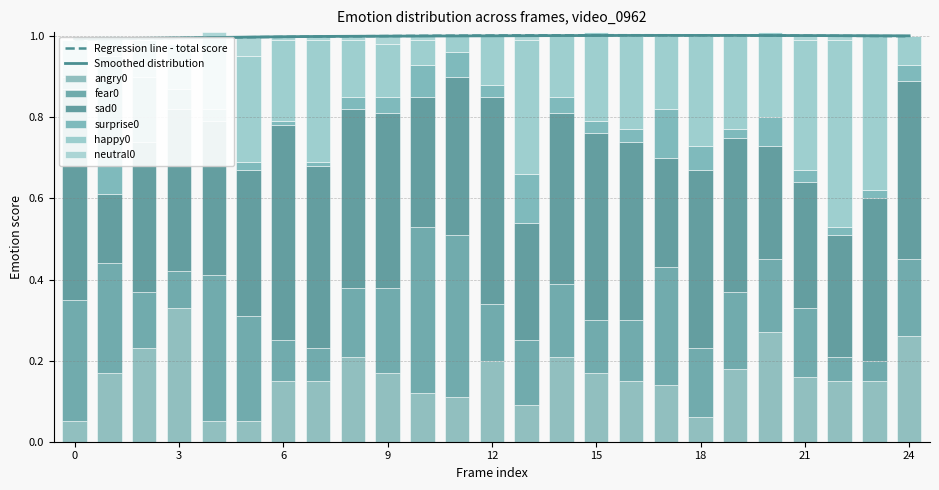

The surprise0 series shows 0.2 at 17. True or false?

False